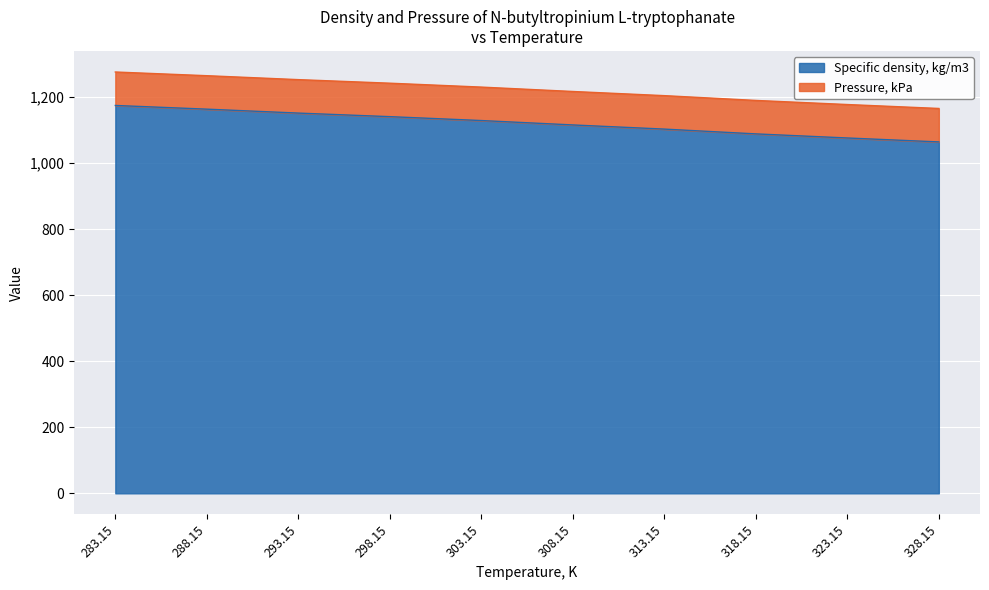

What is the value of the 6th point from the left?

1216.9